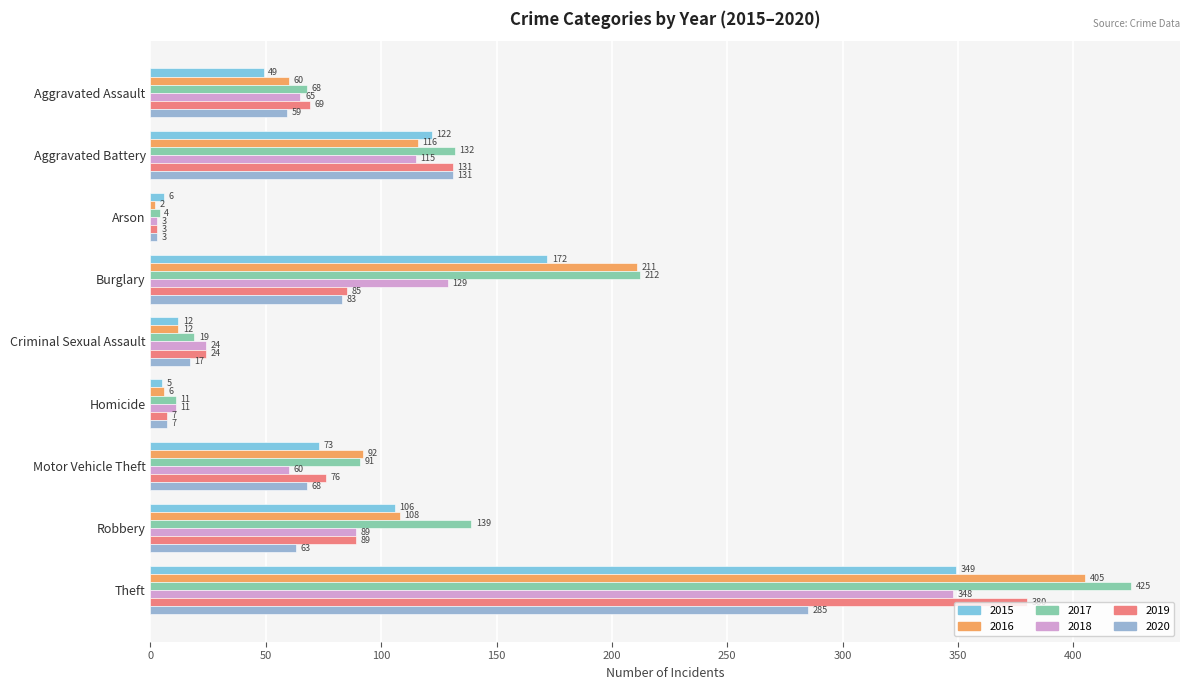

The 2017 series shows 31 at Robbery. True or false?

False